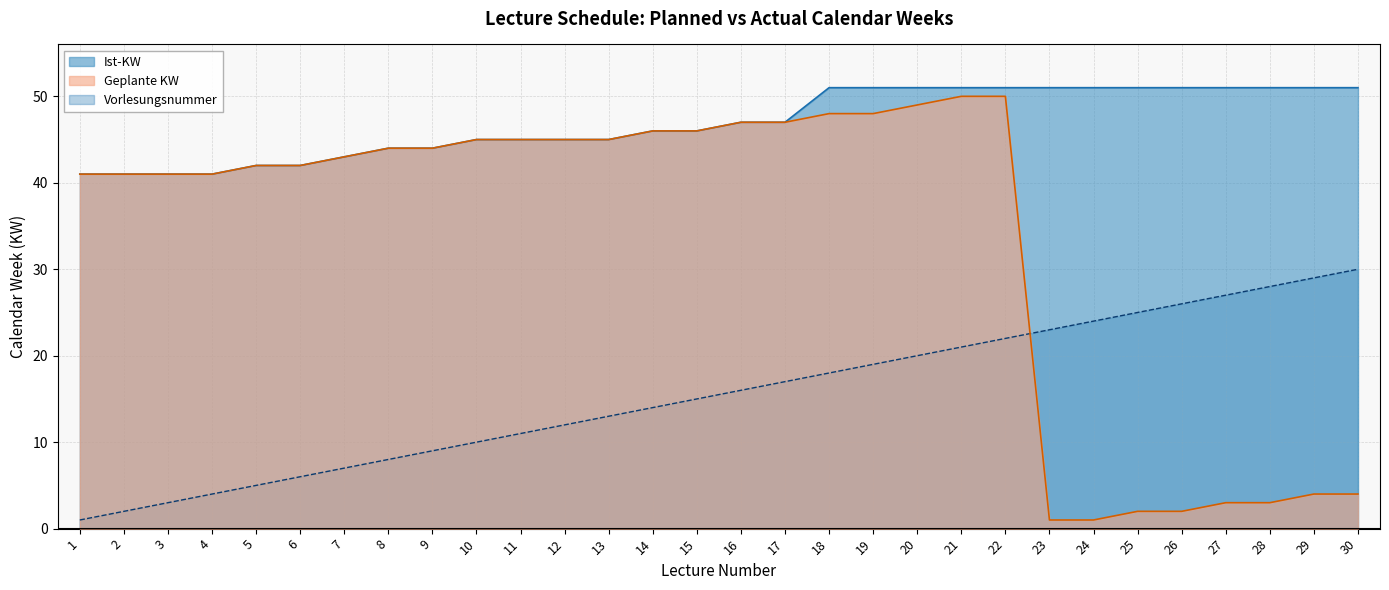

What is the lowest value of the Ist-KW series?

41